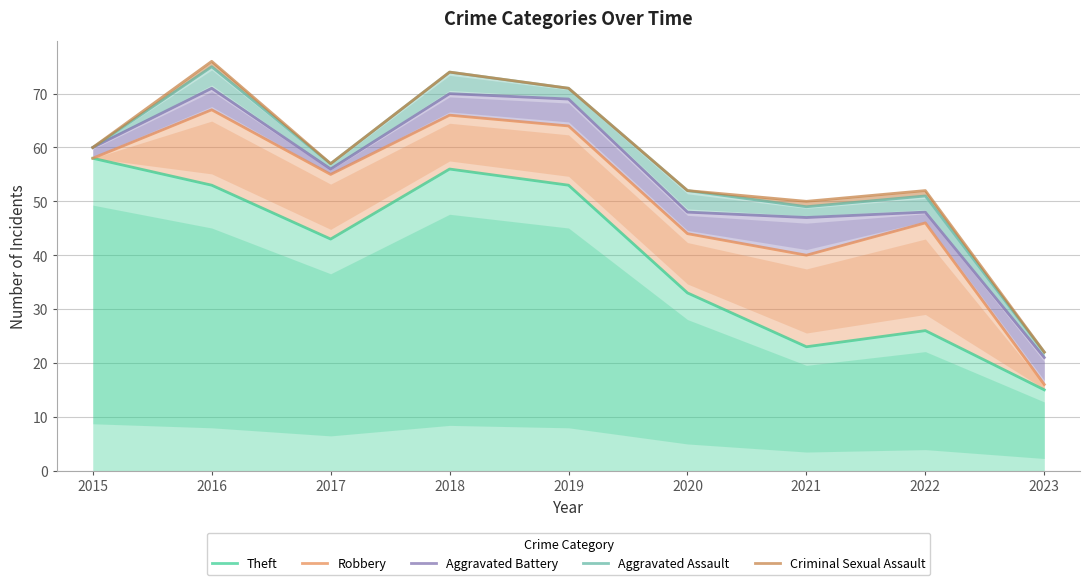

Reading left to right, extract all data points from this chart.

Theft: 2015=58	2016=53	2017=43	2018=56	2019=53	2020=33	2021=23	2022=26	2023=15
Robbery: 2015=58	2016=67	2017=55	2018=66	2019=64	2020=44	2021=40	2022=46	2023=16
Aggravated Battery: 2015=60	2016=71	2017=56	2018=70	2019=69	2020=48	2021=47	2022=48	2023=21
Aggravated Assault: 2015=60	2016=75	2017=57	2018=74	2019=71	2020=52	2021=49	2022=51	2023=22
Criminal Sexual Assault: 2015=60	2016=76	2017=57	2018=74	2019=71	2020=52	2021=50	2022=52	2023=22